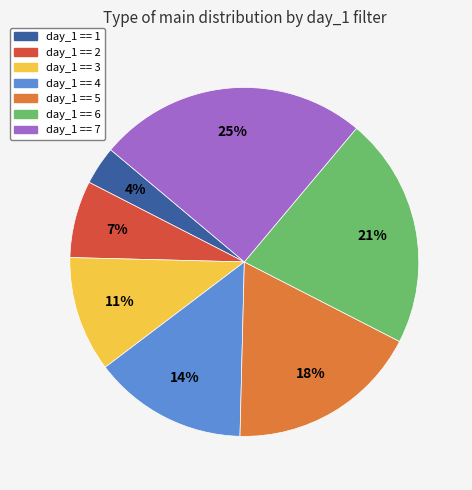

Between day_1 == 6 and day_1 == 4, which is larger?

day_1 == 6